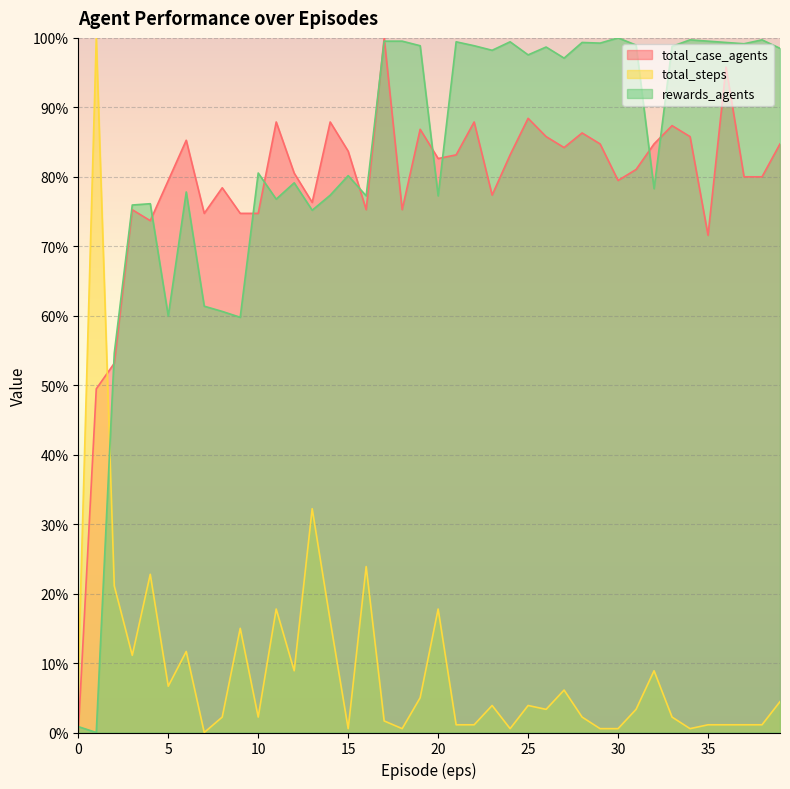

What is the value of the rewards_agents point at the 5th from the left?

76.1